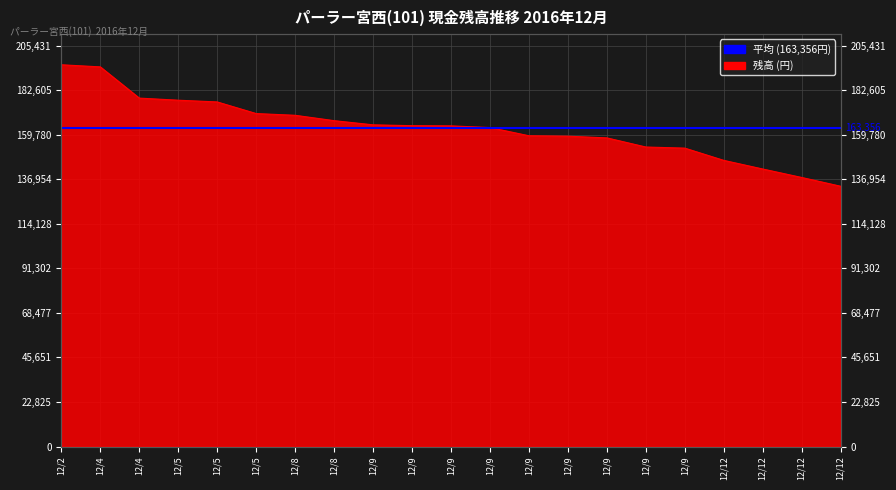

What is the change in value from 12/9 to 12/9?

-10547